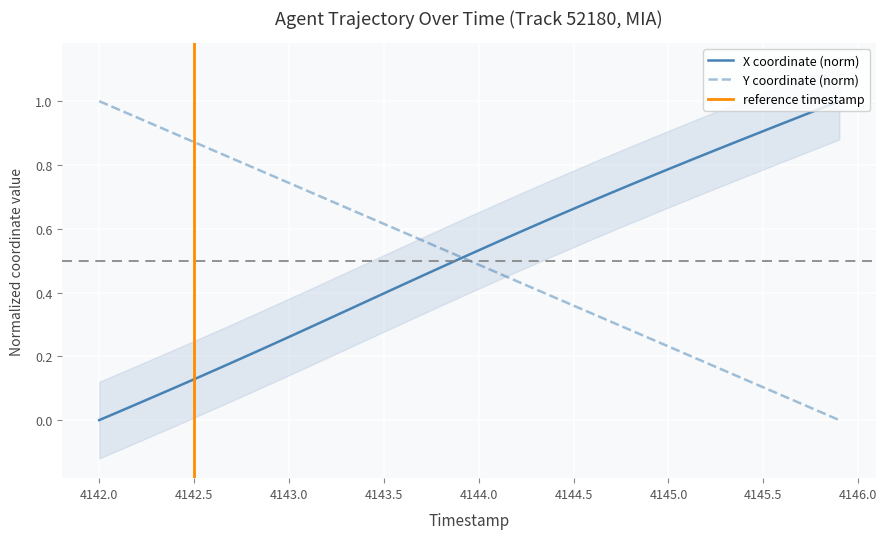

True or false: Y and X cross at least once.

True